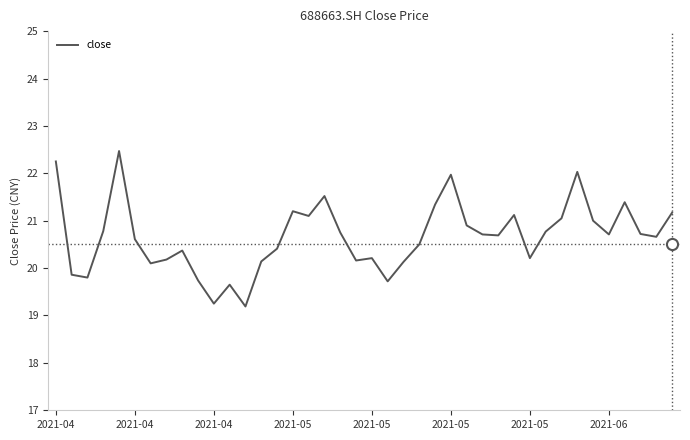

What is the greatest value displayed?

22.5